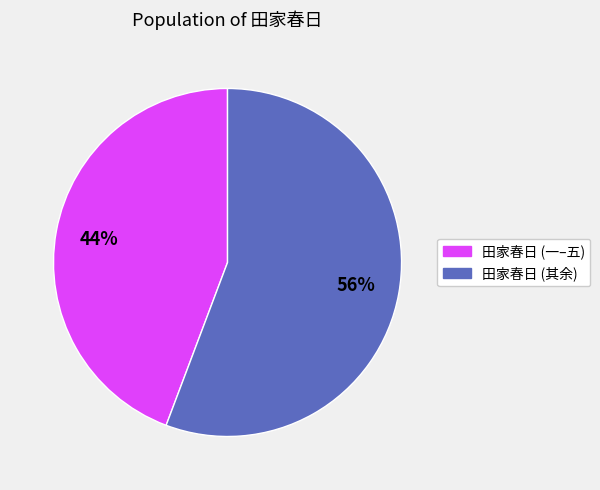

Is there a majority slice in this chart?

Yes